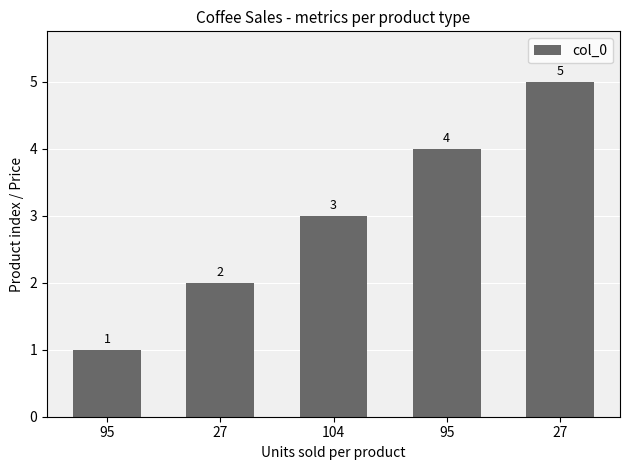

Rank the categories by value from lowest to highest.

95, 27, 104, 95, 27